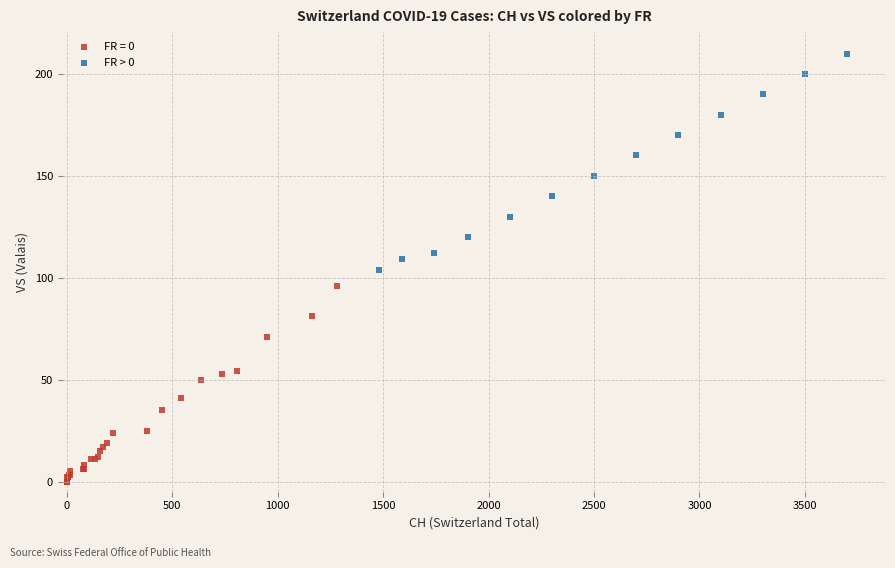

Which series reaches the maximum Y coordinate?

FR > 0